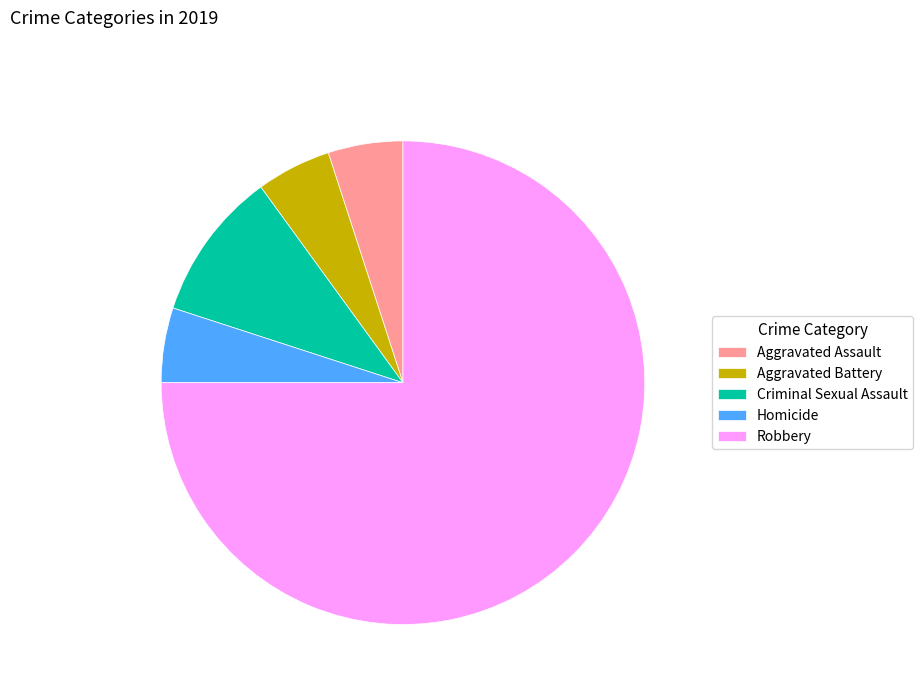

Combined, do Robbery and Aggravated Battery account for over 50%?

Yes